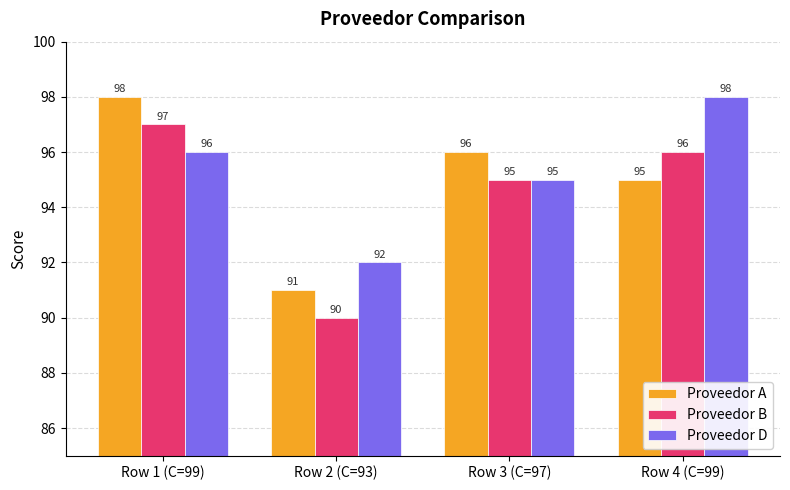

Rank the categories by Proveedor B value from highest to lowest.

Row 1 (C=99), Row 4 (C=99), Row 3 (C=97), Row 2 (C=93)